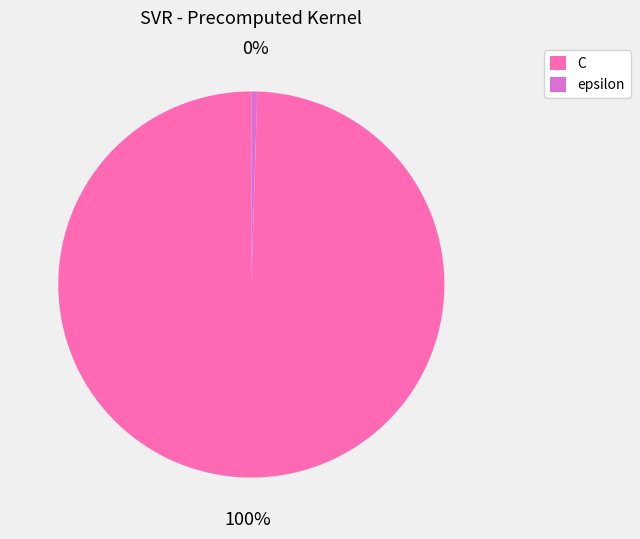

Is it true that C is 100% of the pie?

True